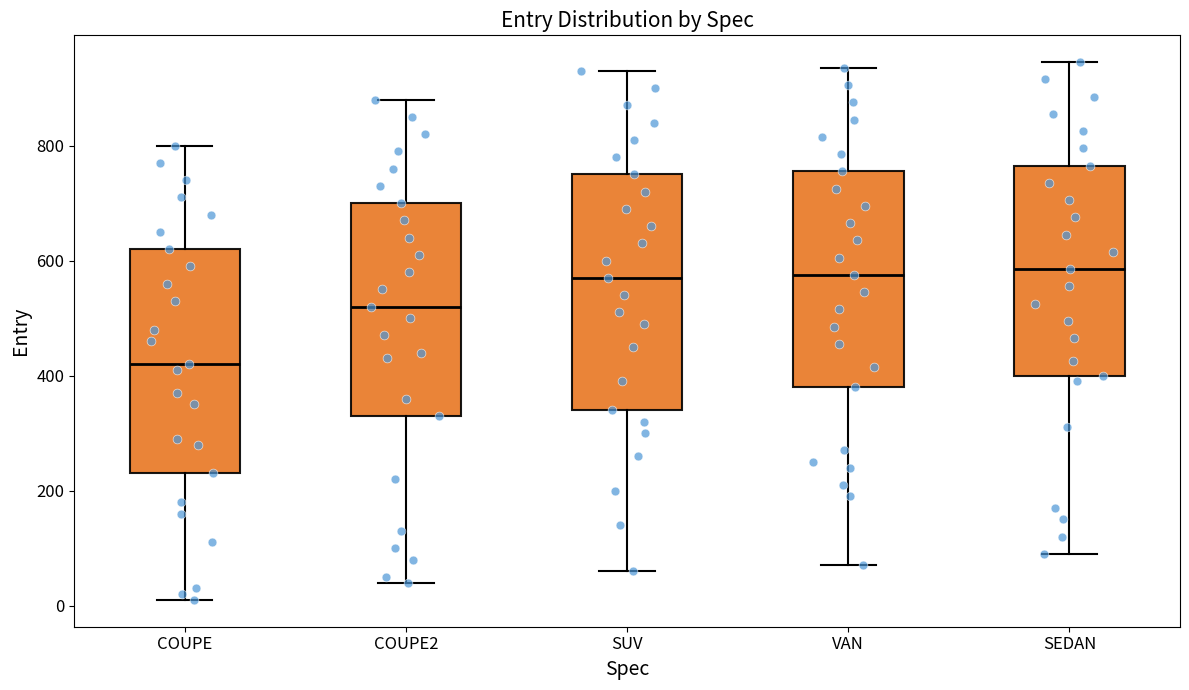

Comparing the boxes themselves (not the whiskers), which one is the tallest?

SUV